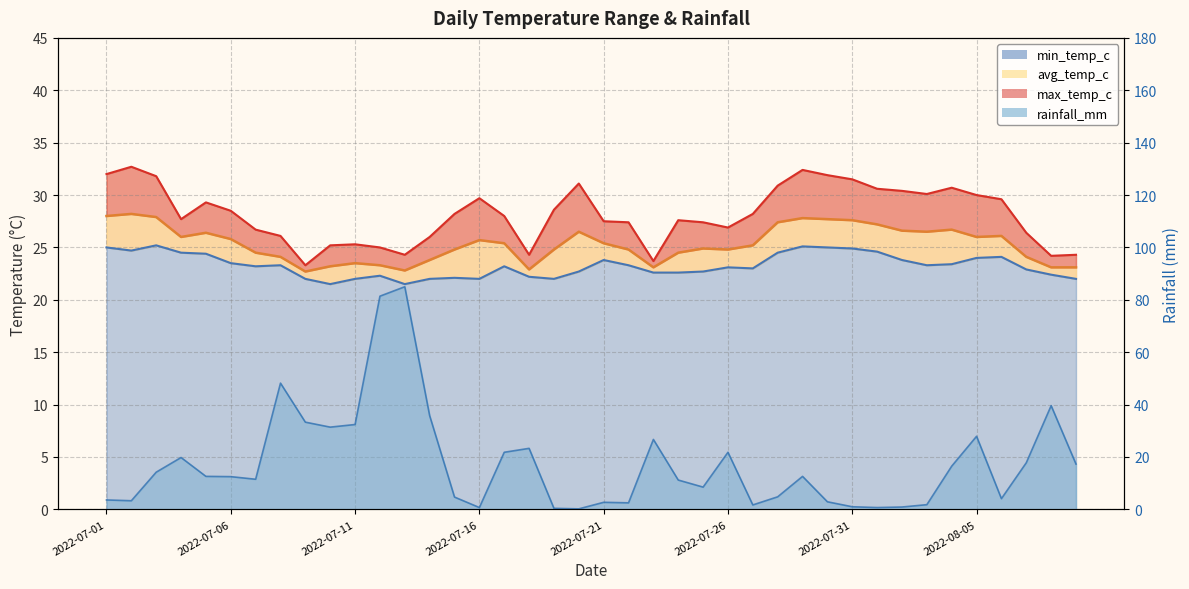

What is the highest value of the avg_temp_c line series?

28.2